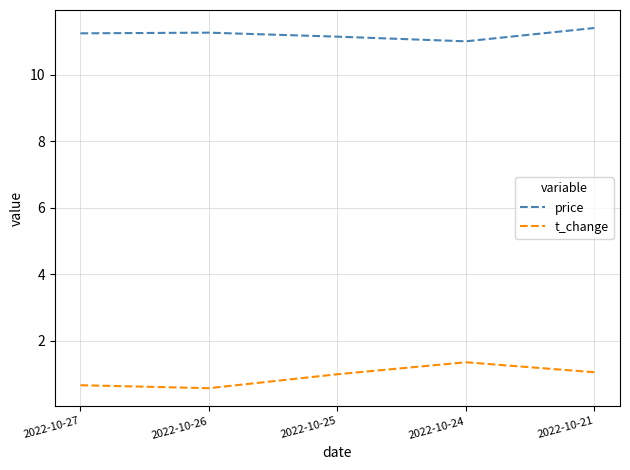

How many interior local valleys does the price series have?

1